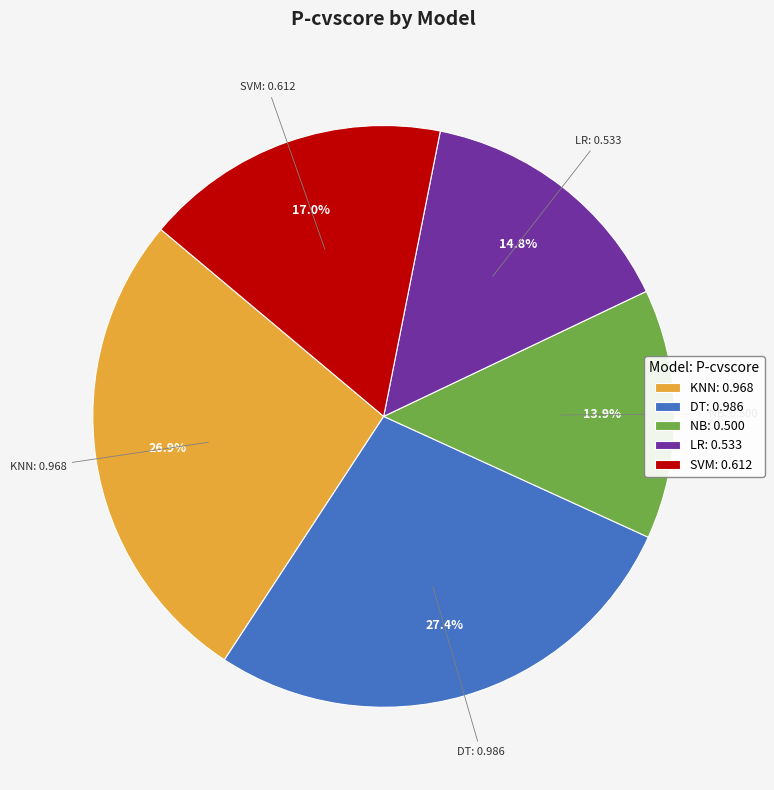

To the nearest percent, what is the combined percentage of LR and SVM?

32%